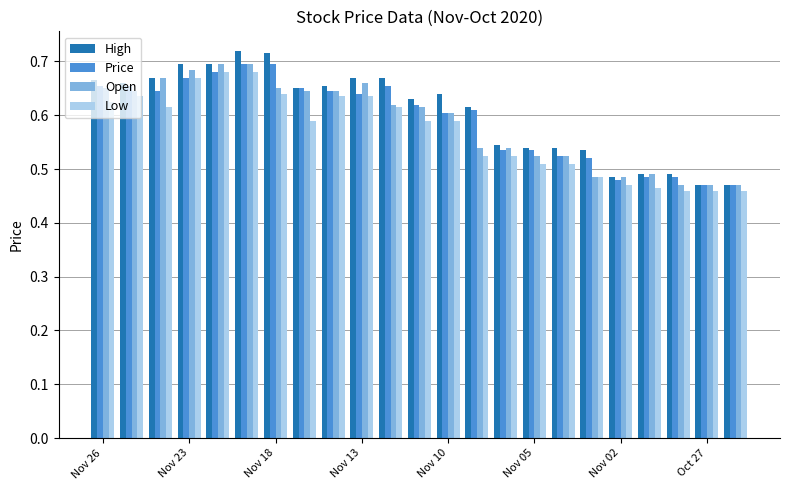

Which series has the widest spread of values?

High